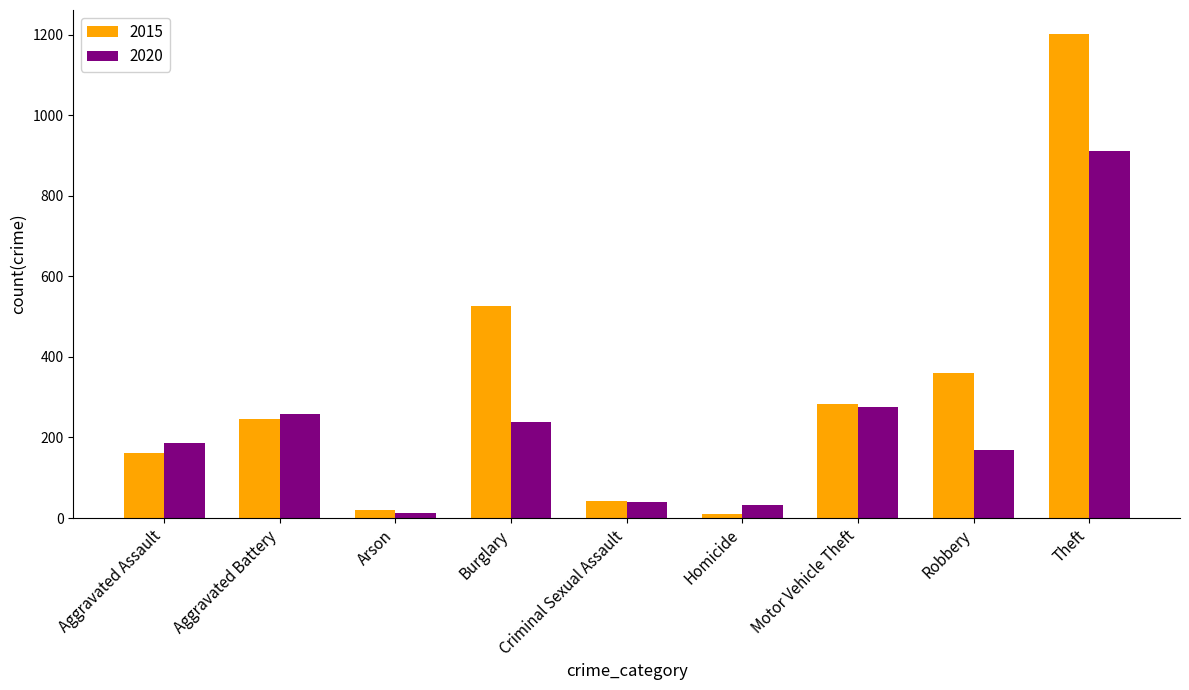

Rank the series by their average value, from lowest to highest.

2020, 2015